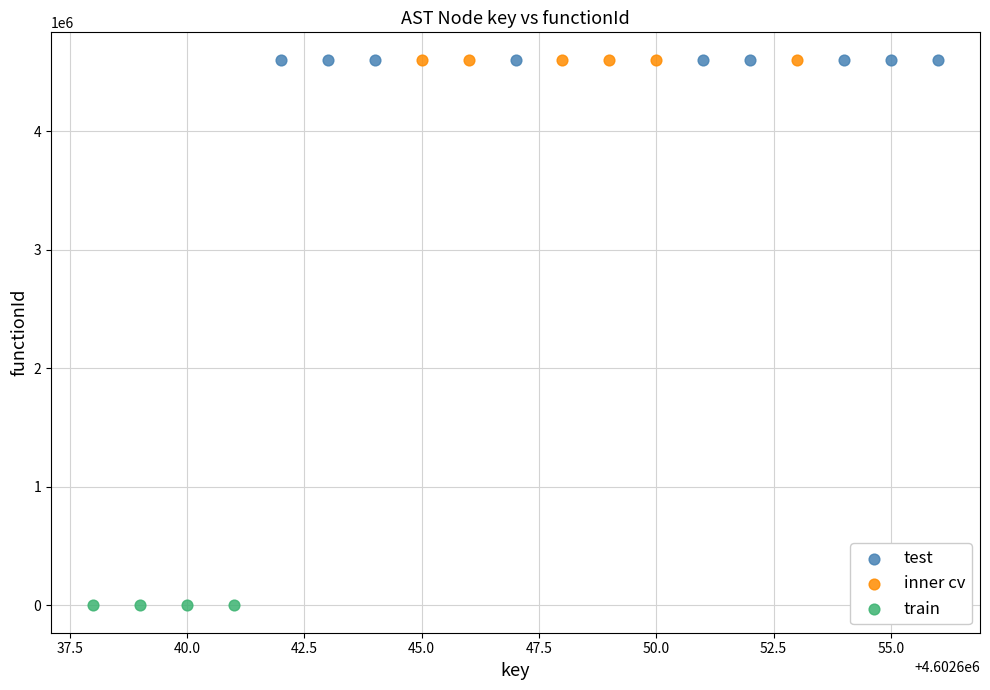

Which series contains the lowest Y value?

train